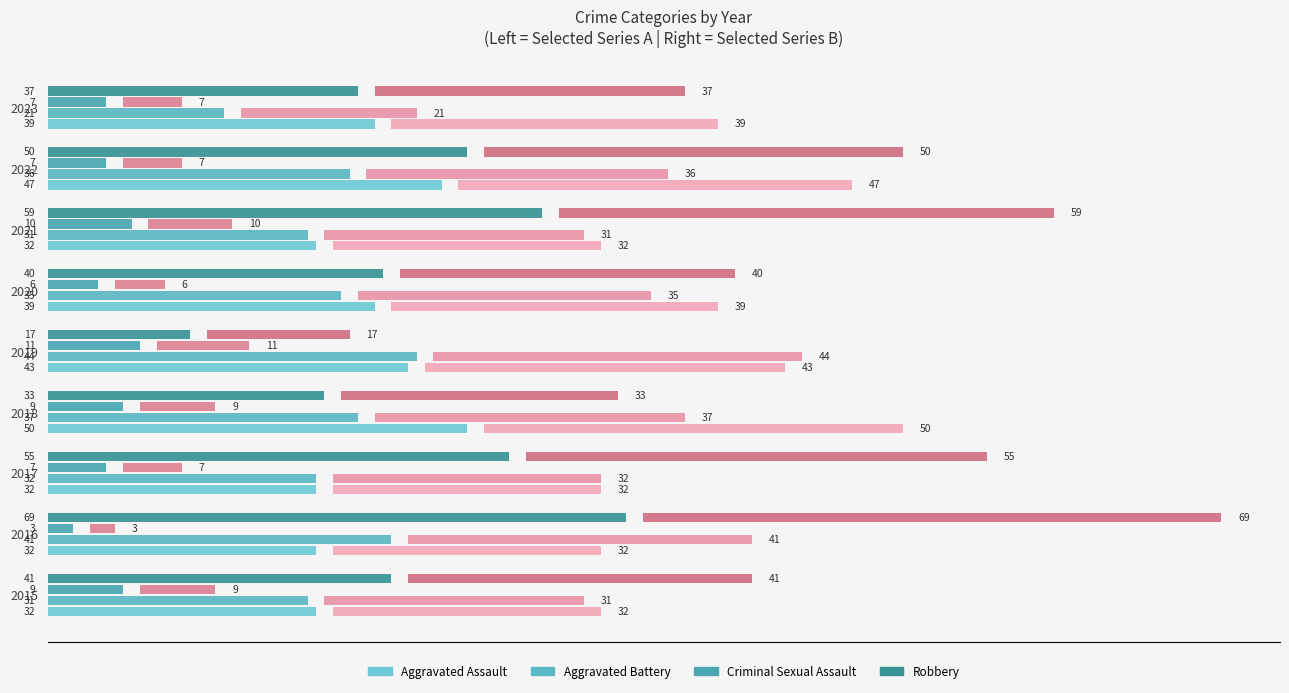

Does the chart contain stacked bars?

No